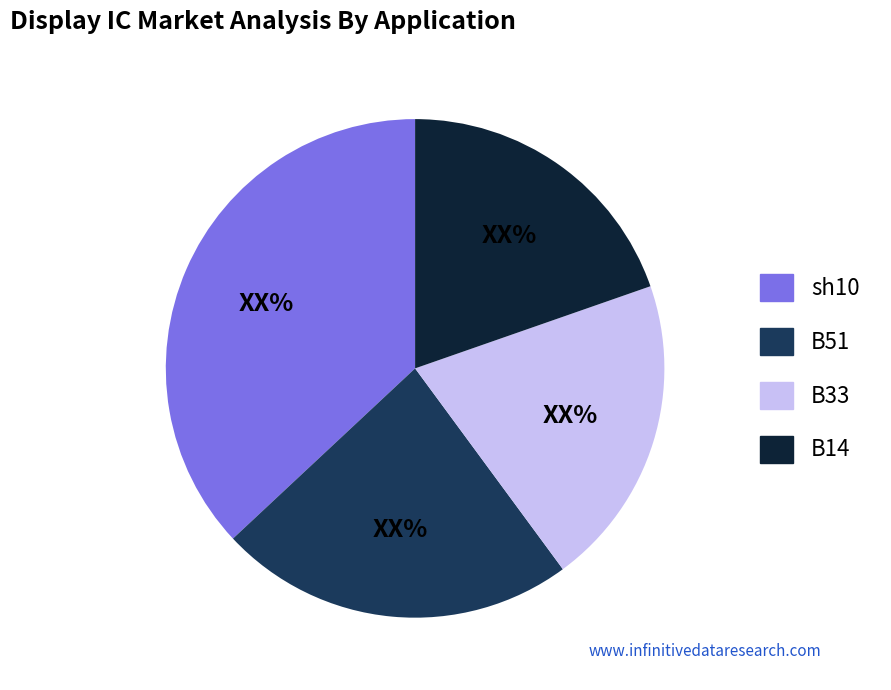

True or false: B33 accounts for 32% of the total.

False